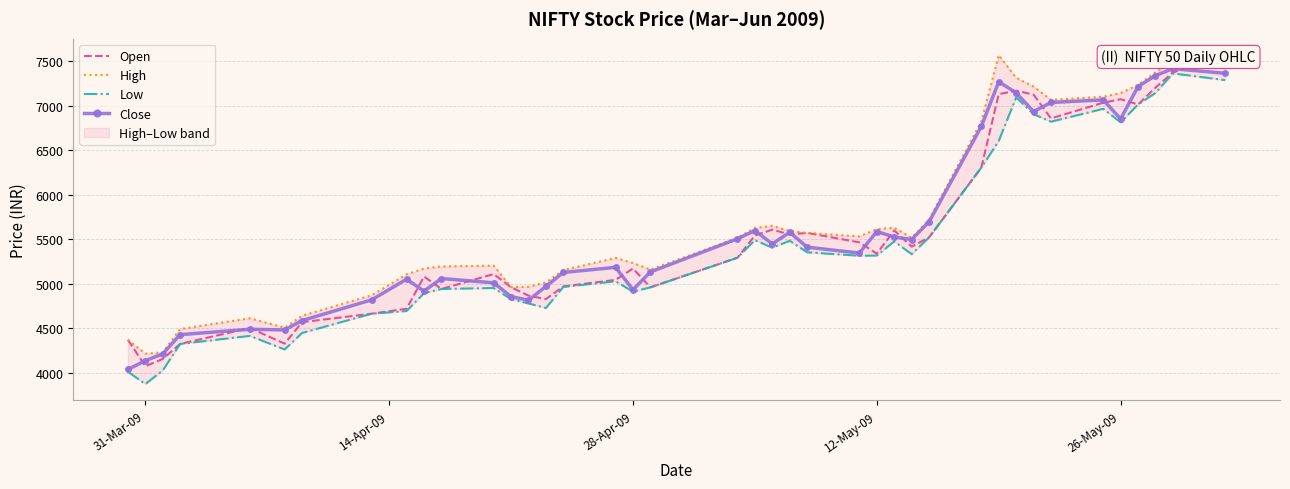

What is the difference between the maximum and minimum values in the Close series?

3380.3